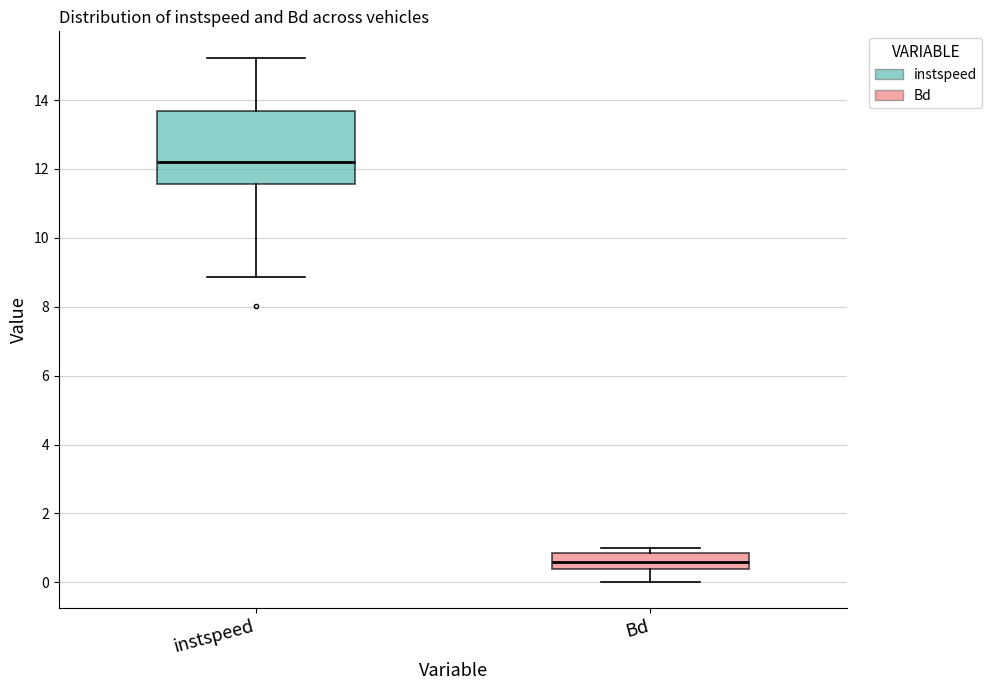

Where does the lower whisker of the box for instspeed end on the y-axis? The values are not printed on the chart, so give them approximately, as read against the axis.

8.8